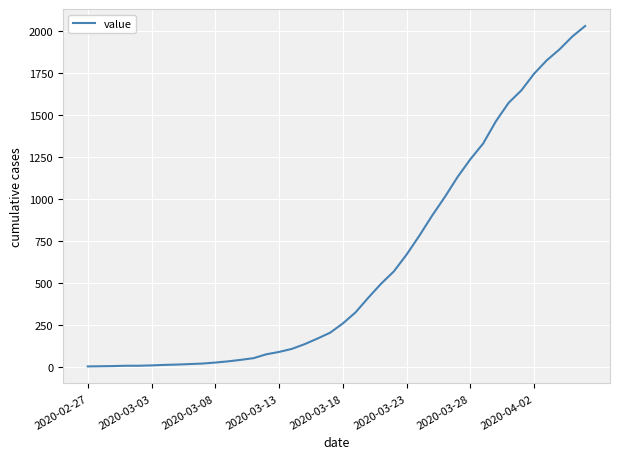

What is the difference between the maximum and minimum values?

2021